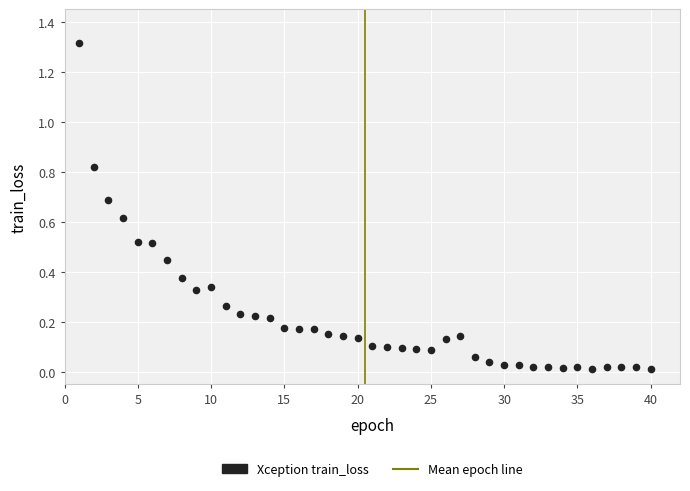

What is the range of X values (max minus min)?

39.0